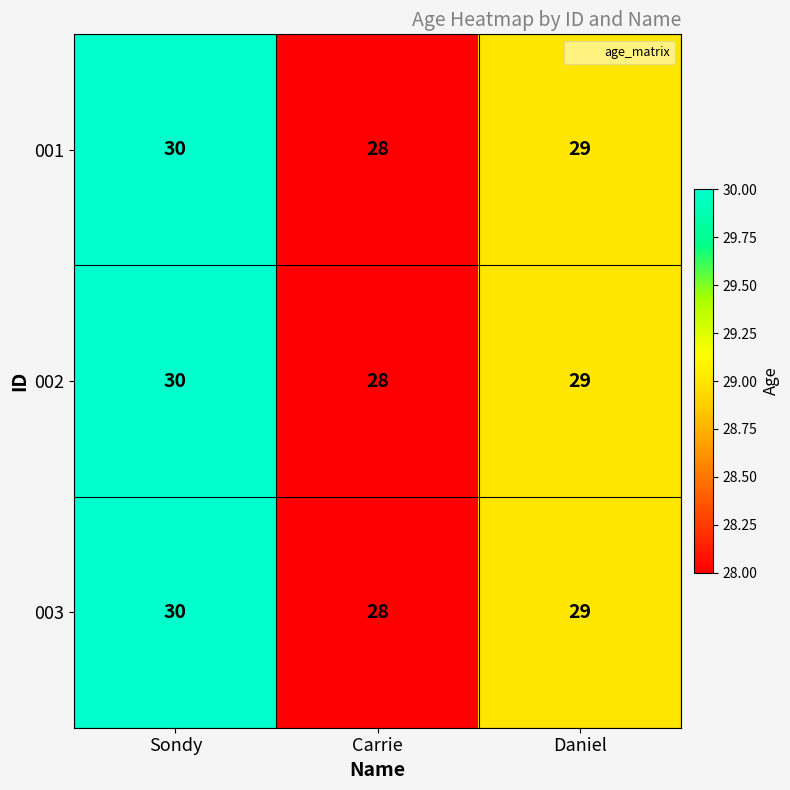

What is the total value across all series at Daniel?

87